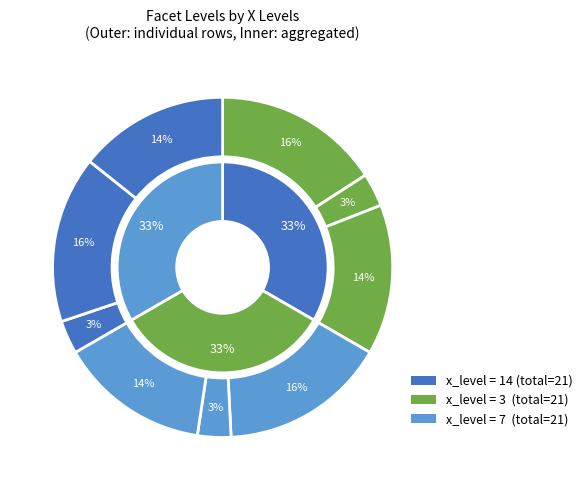

What is the smallest slice in the pie chart?

14